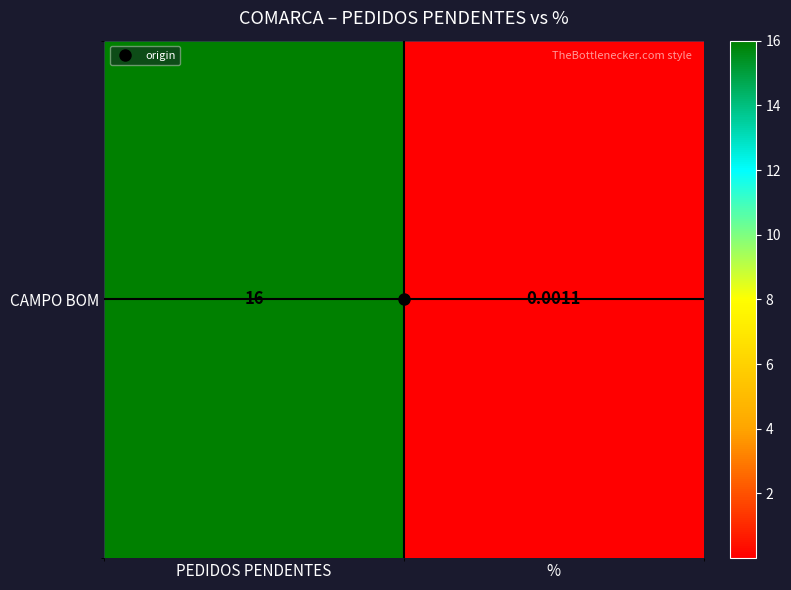

What is the difference between the values at PEDIDOS PENDENTES and %?

16.0